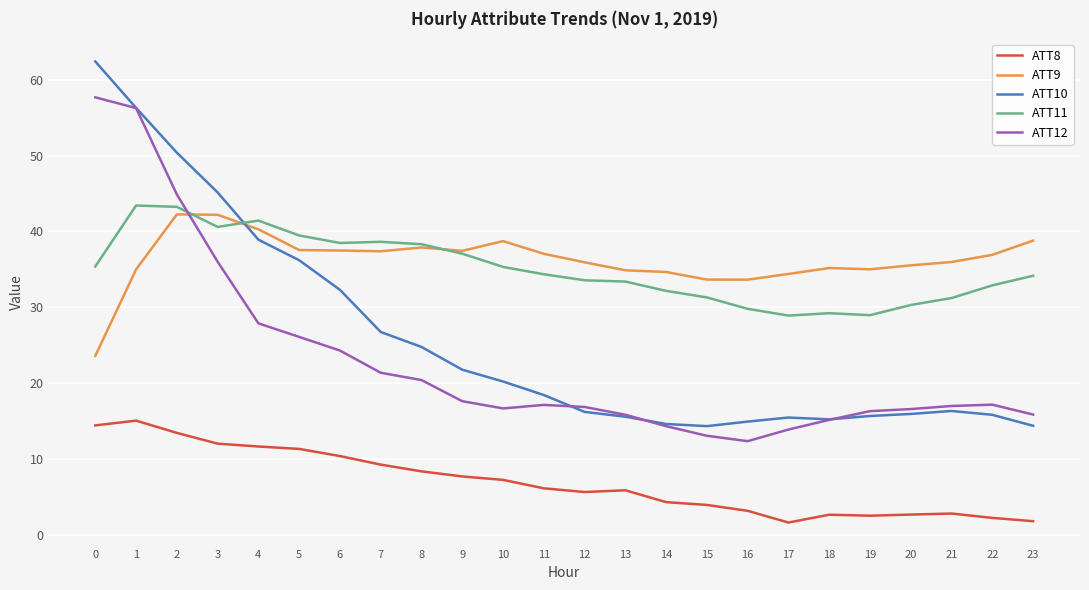

What is the total value across all series at 8?

129.7